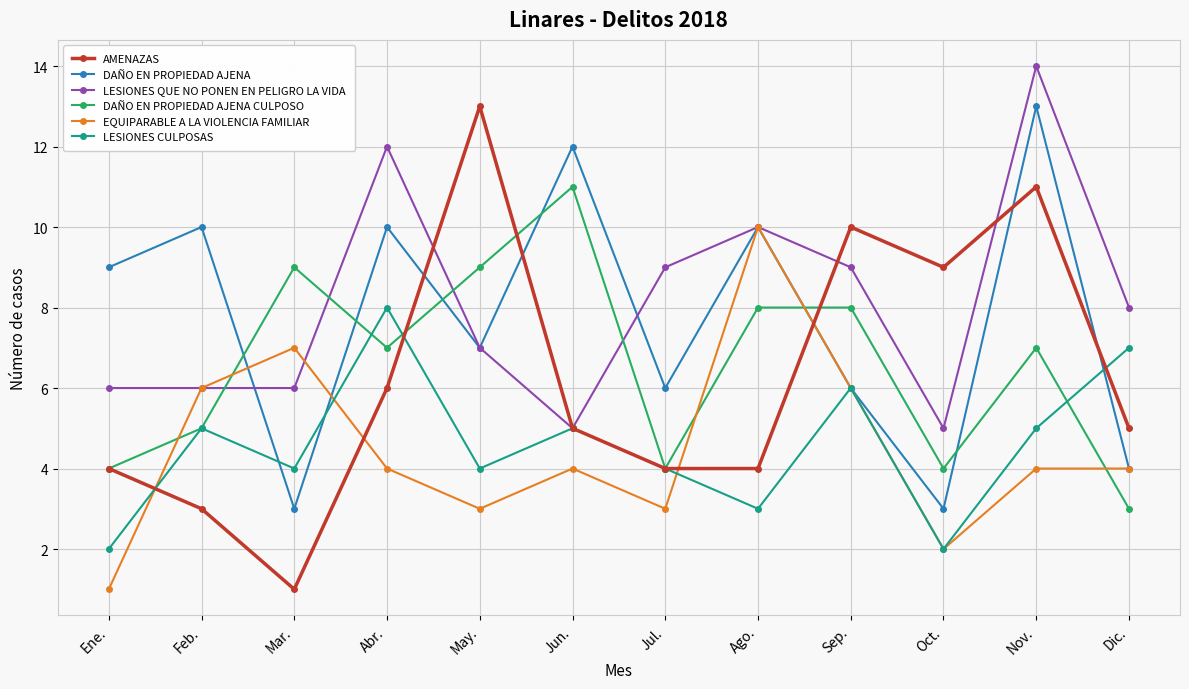

Which series changed the most between Abr. and Dic.?

DAÑO EN PROPIEDAD AJENA